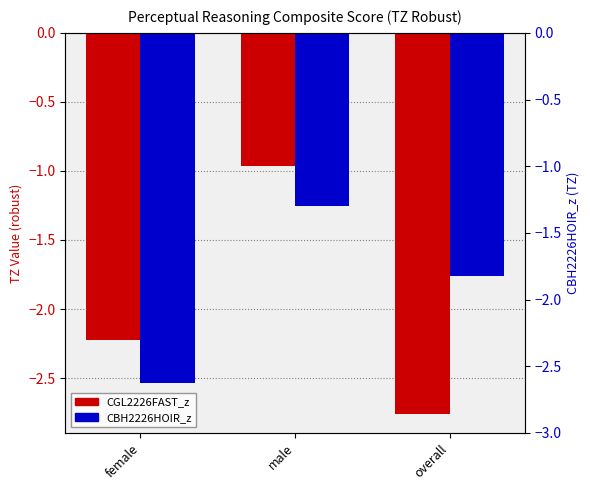

At which label does CGL2226FAST_z first exceed -2?

male